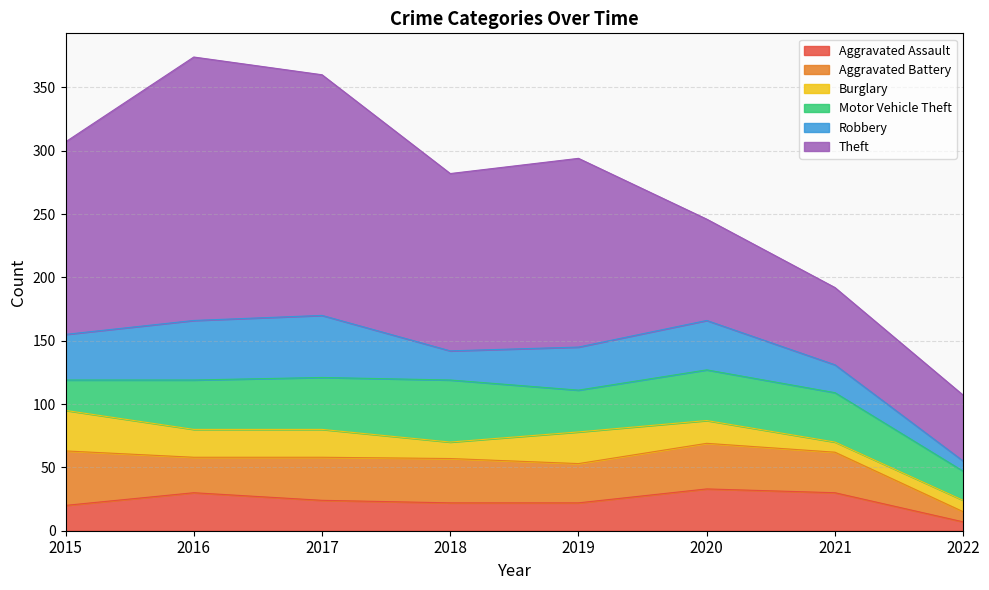

Does the chart have visible grid lines?

Yes